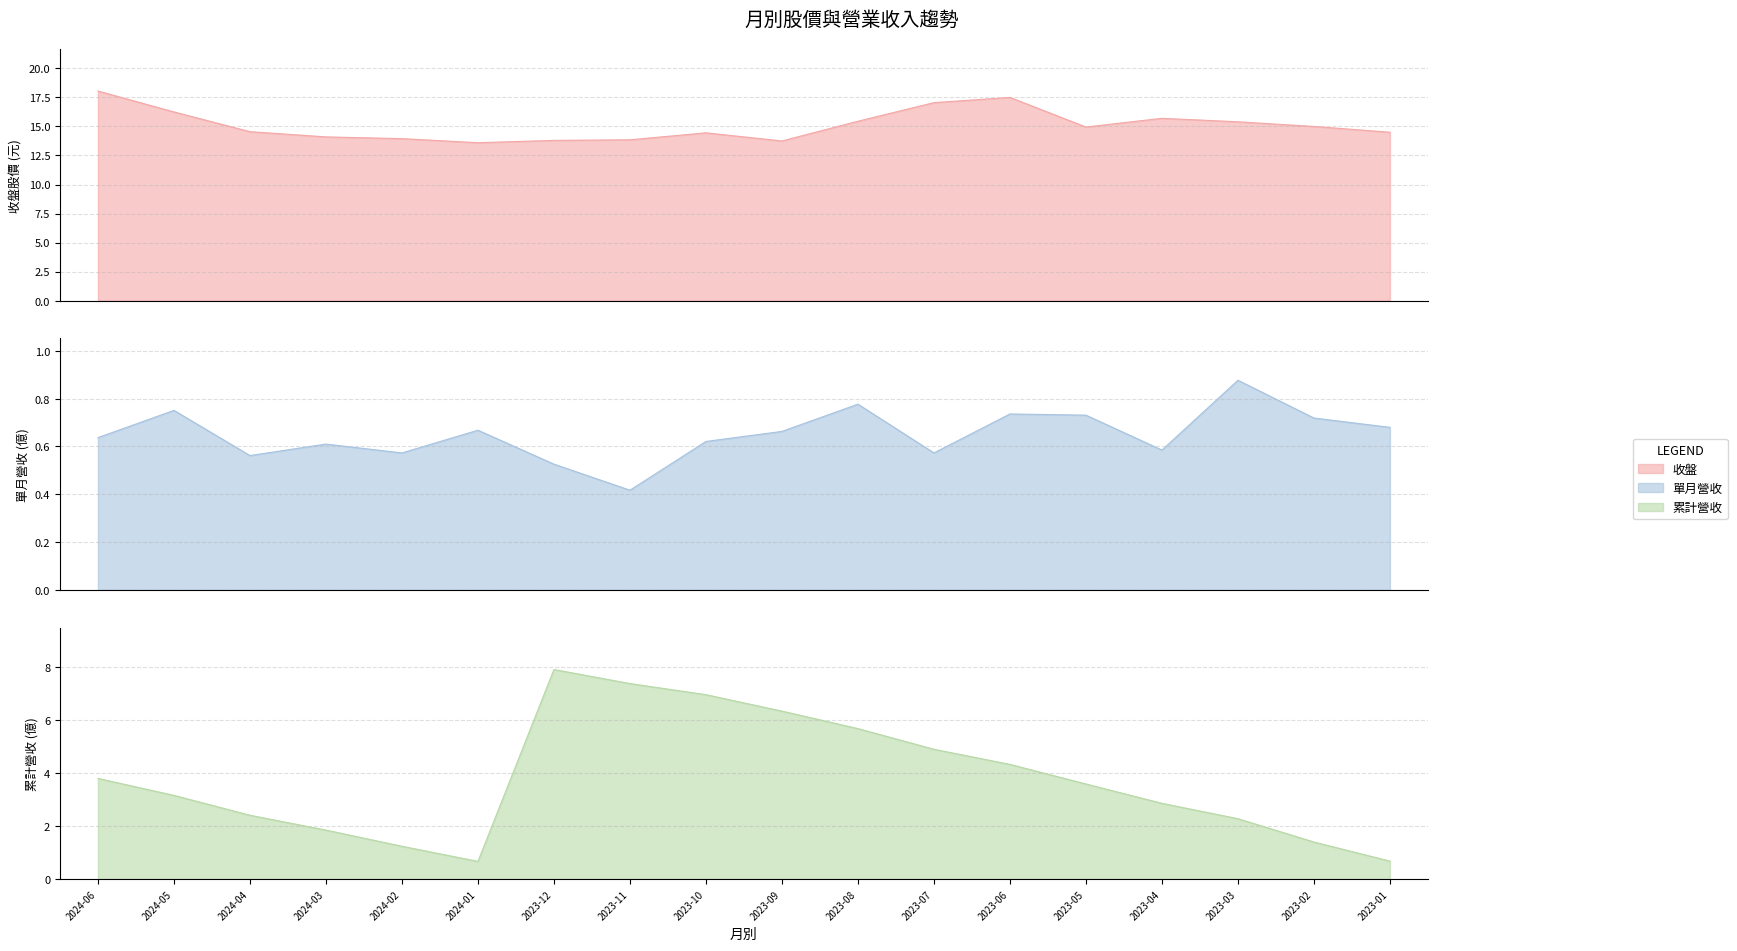

Is the value of 收盤 at 2023-09 greater than the value of 累計營收 at 2024-05?

Yes